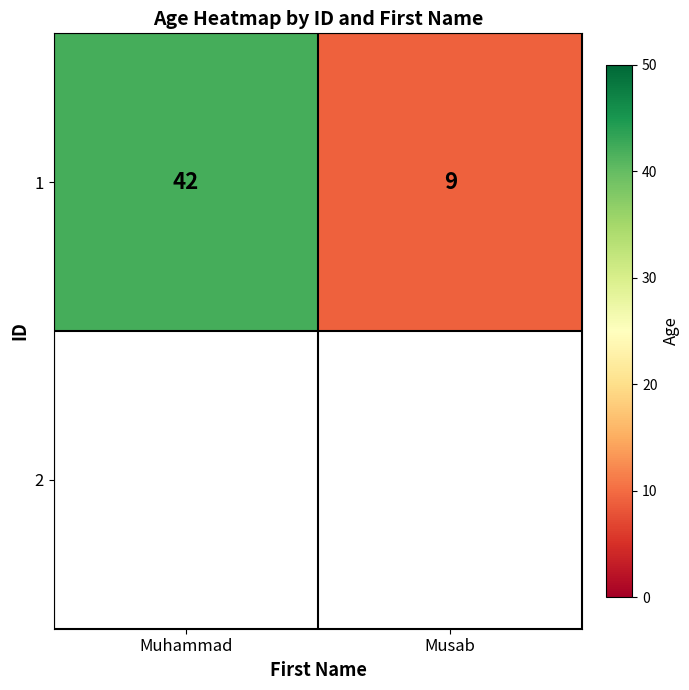

True or false: 1 has a value of 61 at Muhammad.

False